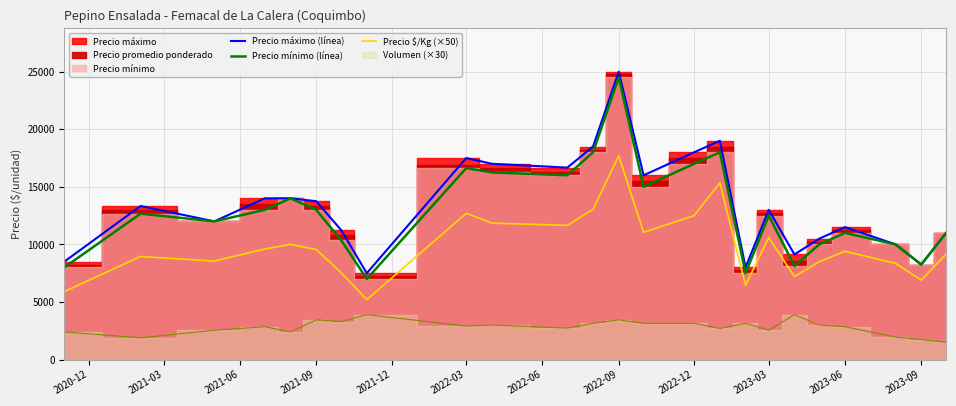

The value of Precio $/Kg (×50) at 2022-03 is 2689. True or false?

False